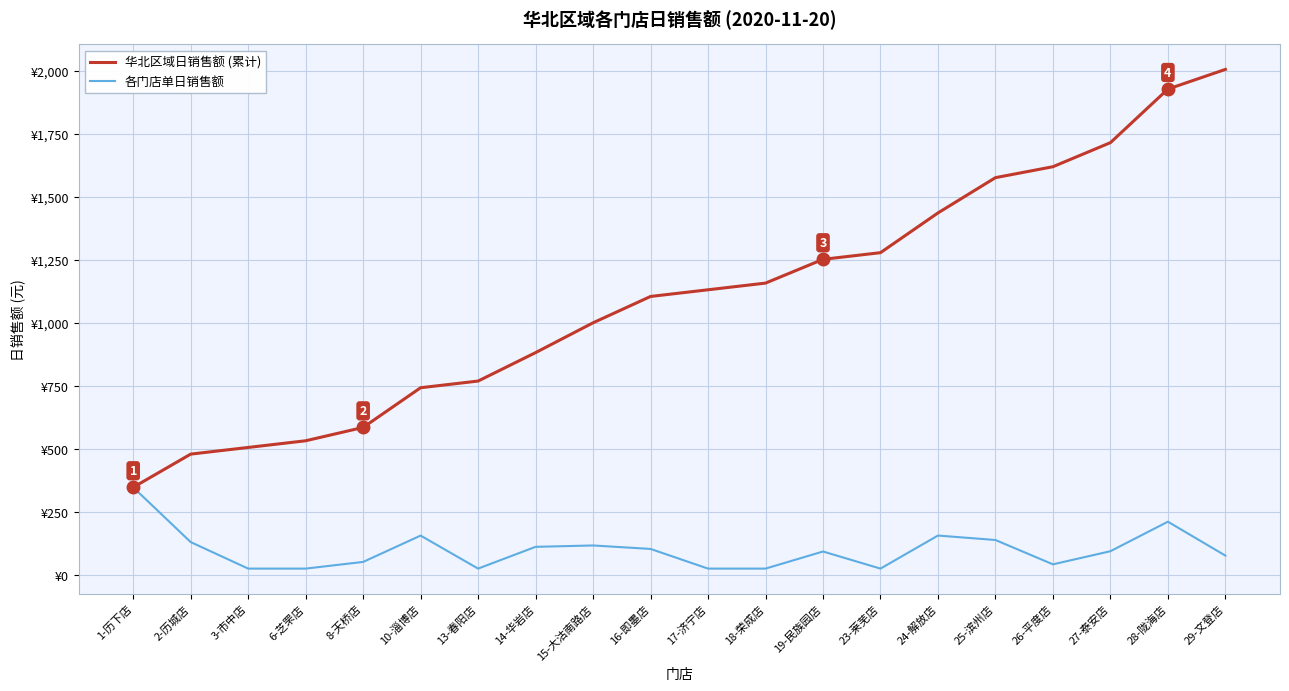

What is the maximum value shown in the chart?

2005.3